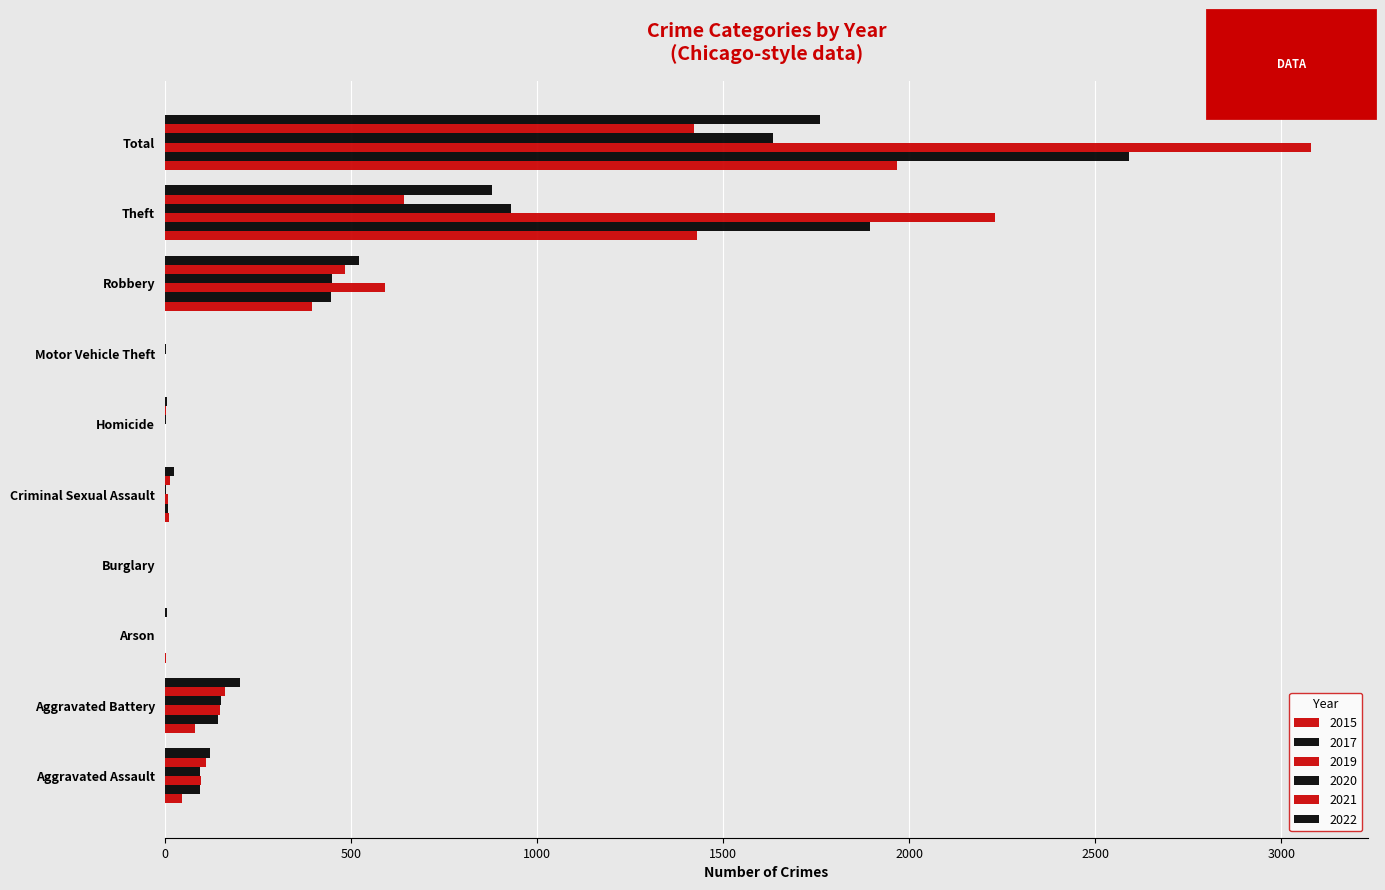

What is the difference between the highest and lowest values at Criminal Sexual Assault?

21